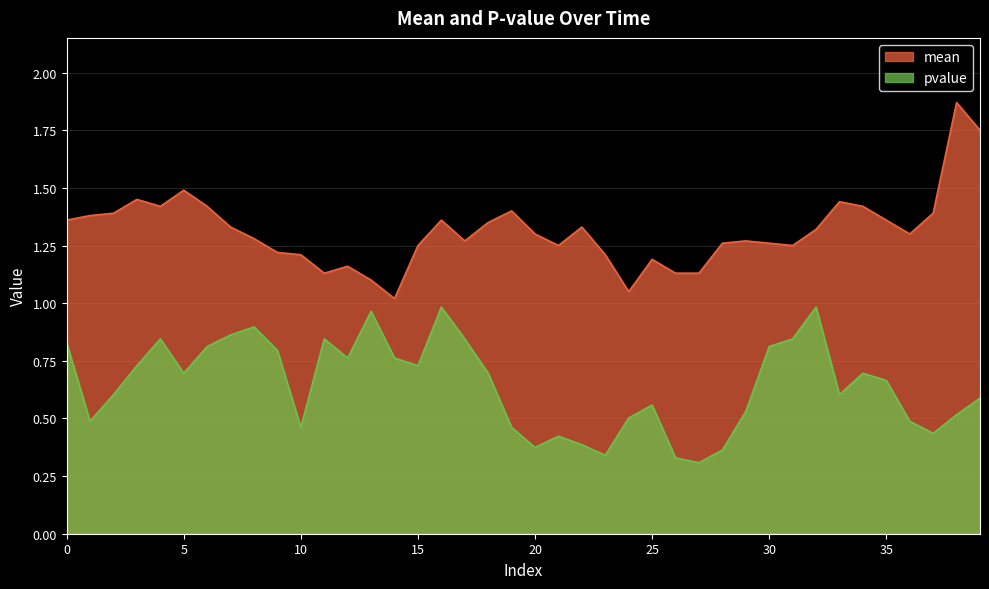

What is the total value across all series at 7?

2.2